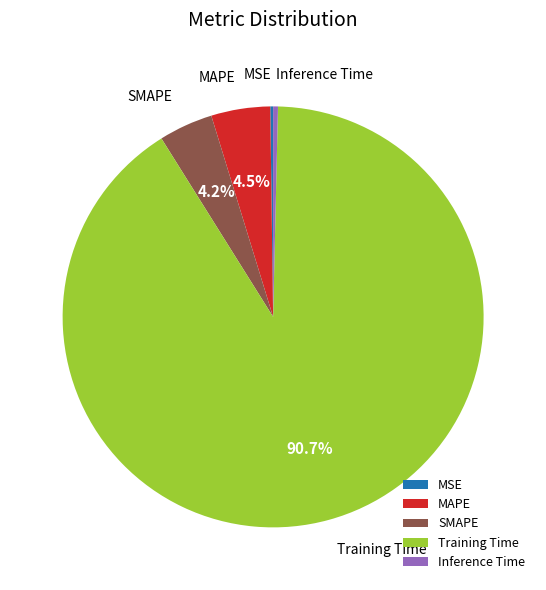

Is the sum of SMAPE and Training Time greater than half?

Yes